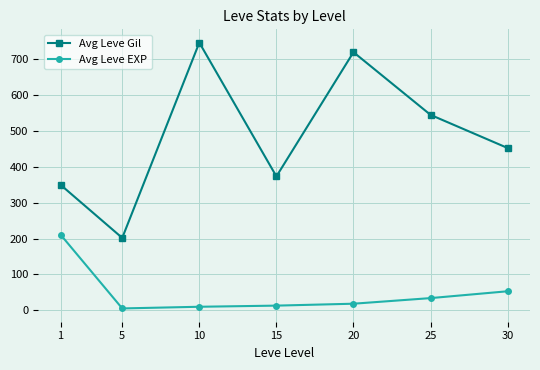

What is the maximum value shown in the chart?

746.7